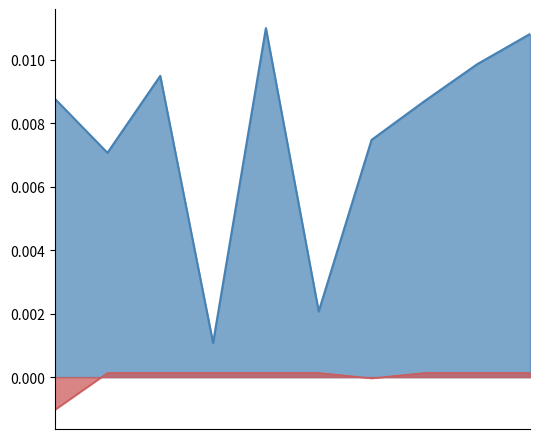

List the series in order of their peak value, lowest first.

col_0, col_2